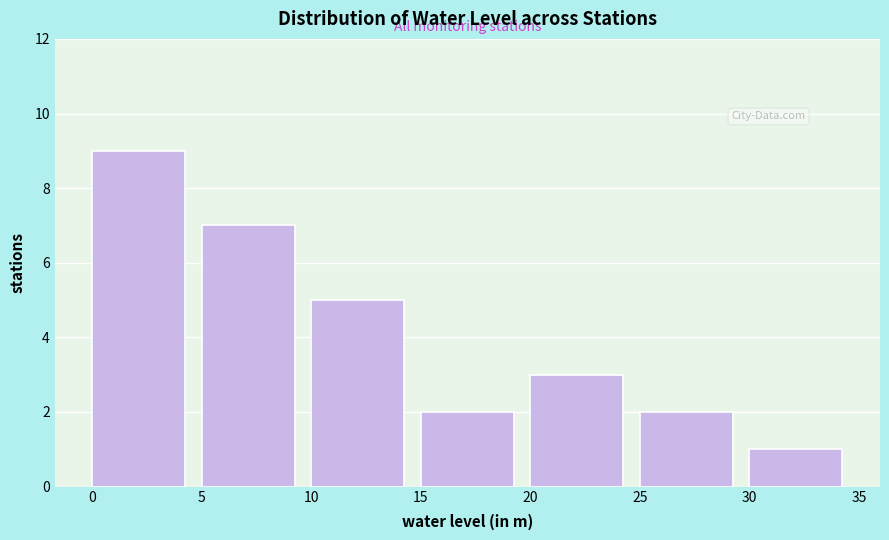

Reading left to right, list every bar in this chart as the range it spans on the x-axis followed by its height. The values are not printed on the chart, so give them approximately, as read against the axis.

0 to 5: 9
5 to 10: 7
10 to 15: 5
15 to 20: 2
20 to 25: 3
25 to 30: 2
30 to 35: 1